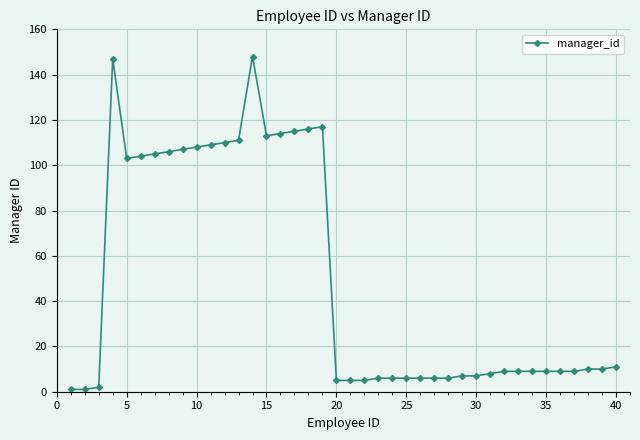

How many lines are shown in the chart?

1